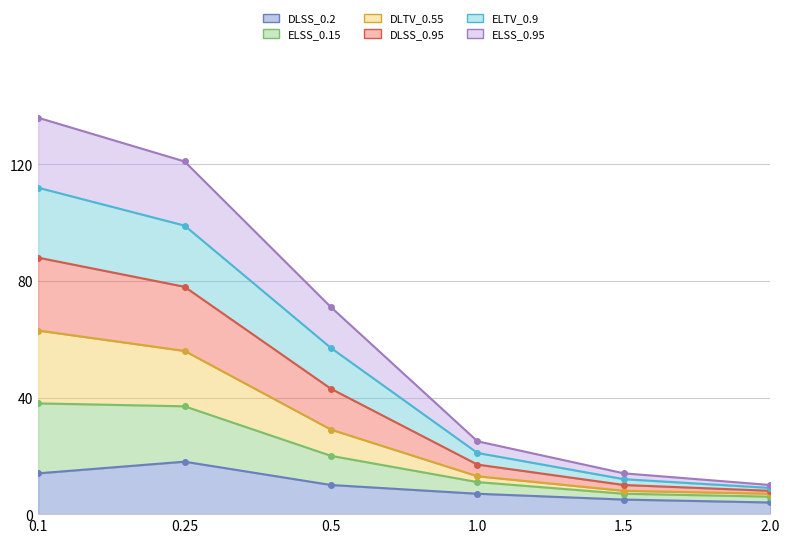

What is the label of the 6th point from the left?

2.0